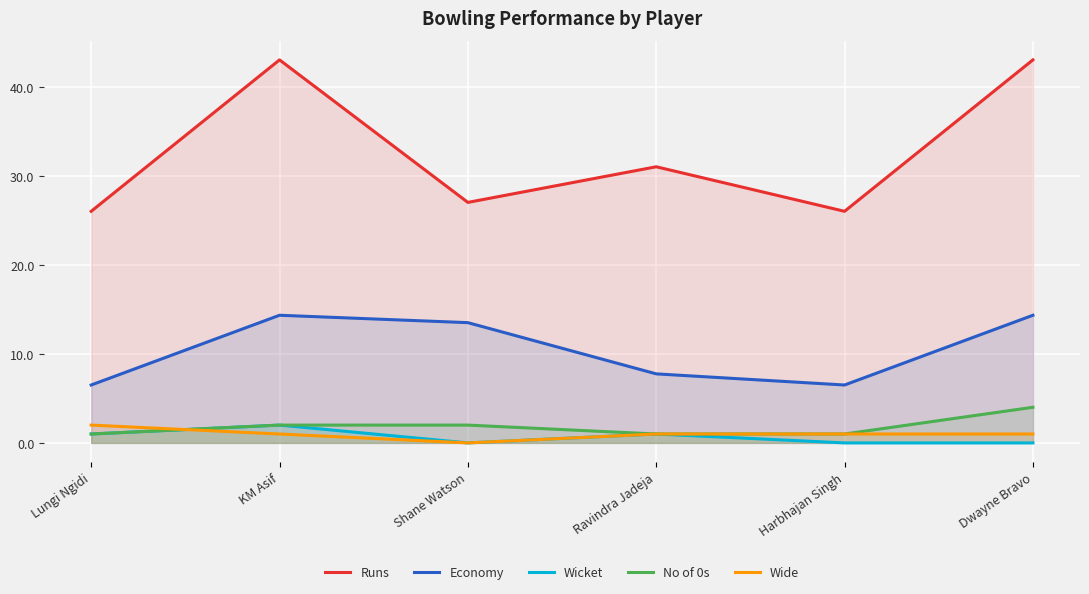

At which category does the chart reach its minimum across all series?

Shane Watson